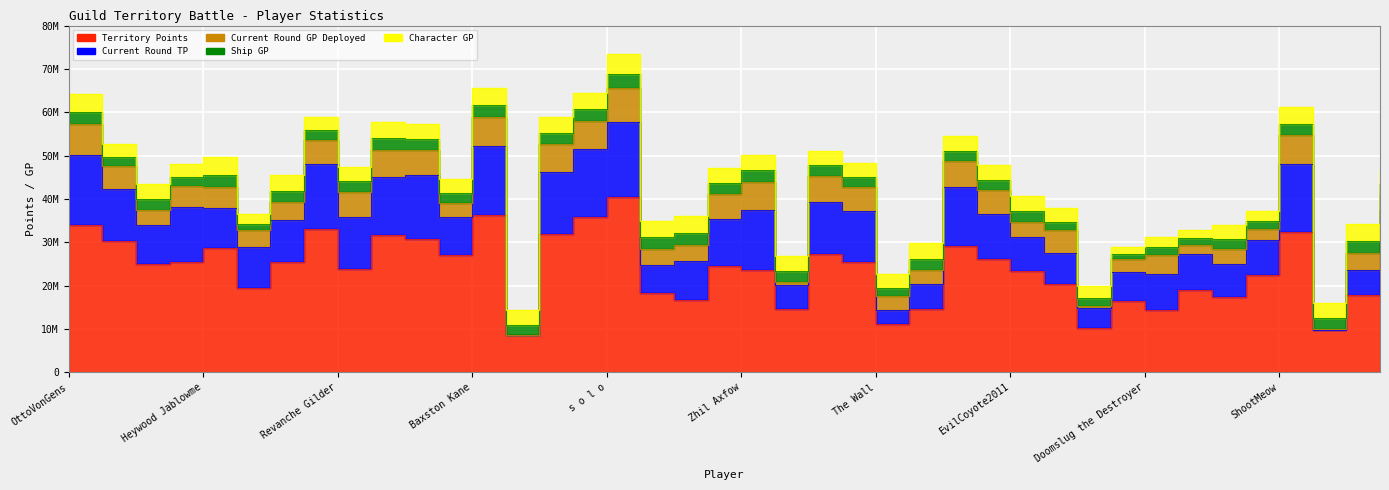

What is the difference between the highest and lowest values at Zhil Axfow?

20776017